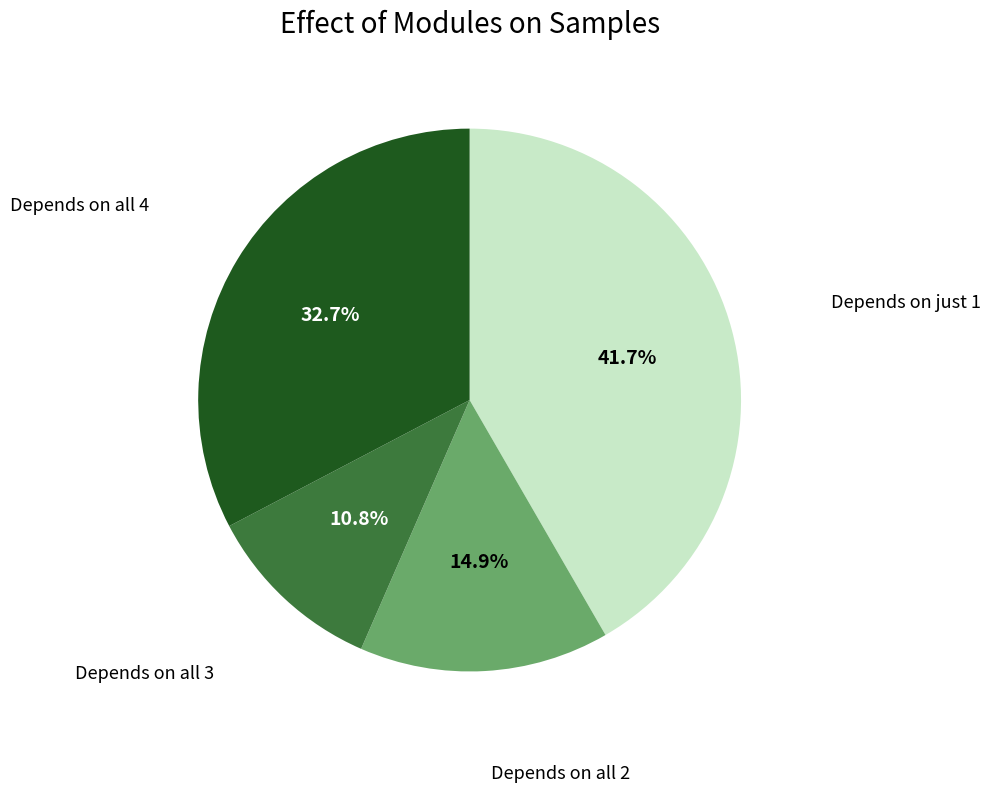

Does any single category account for the majority?

No